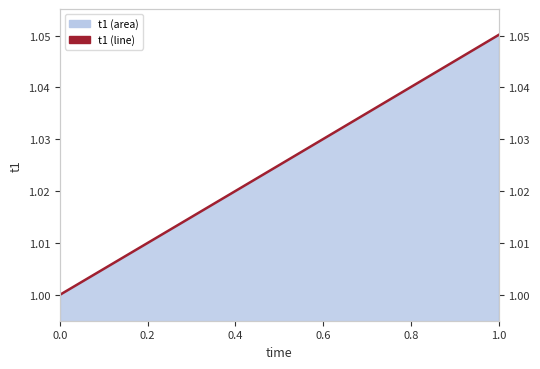

Is it true that the value at 0.6 is 1.0?

True